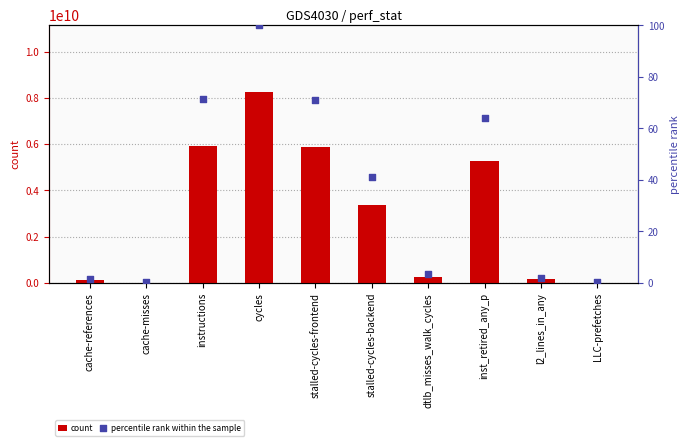

Which series contains the lowest Y value?

percentile rank within the sample